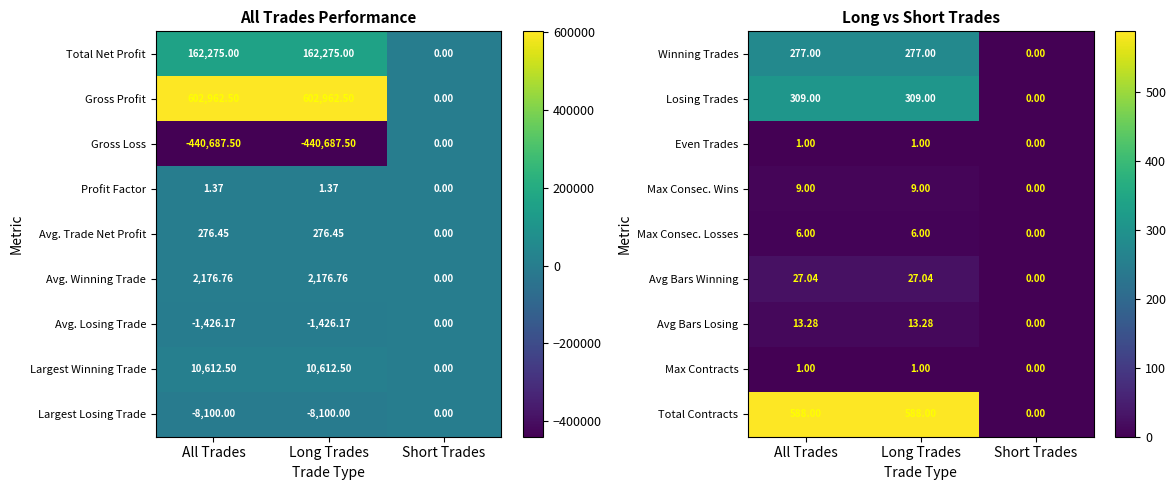

Is the value of Max Consec. Losses at All Trades greater than the value of Losing Trades at All Trades?

No